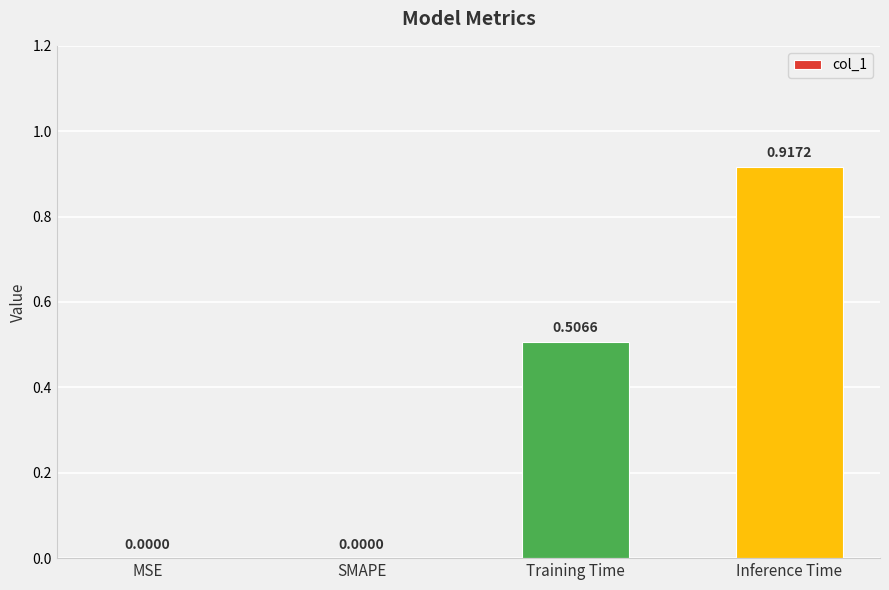

How many values exceed 0?

2